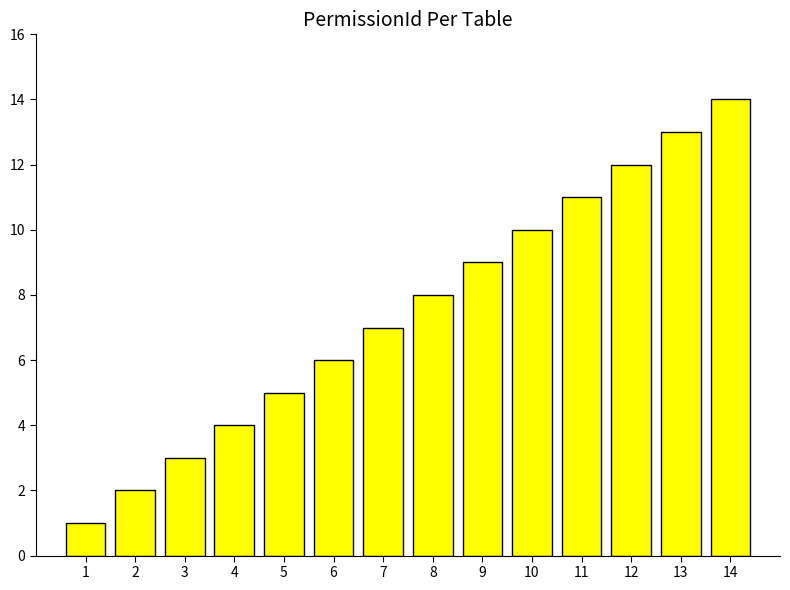

List the labels in order of value, largest first.

14, 13, 12, 11, 10, 9, 8, 7, 6, 5, 4, 3, 2, 1